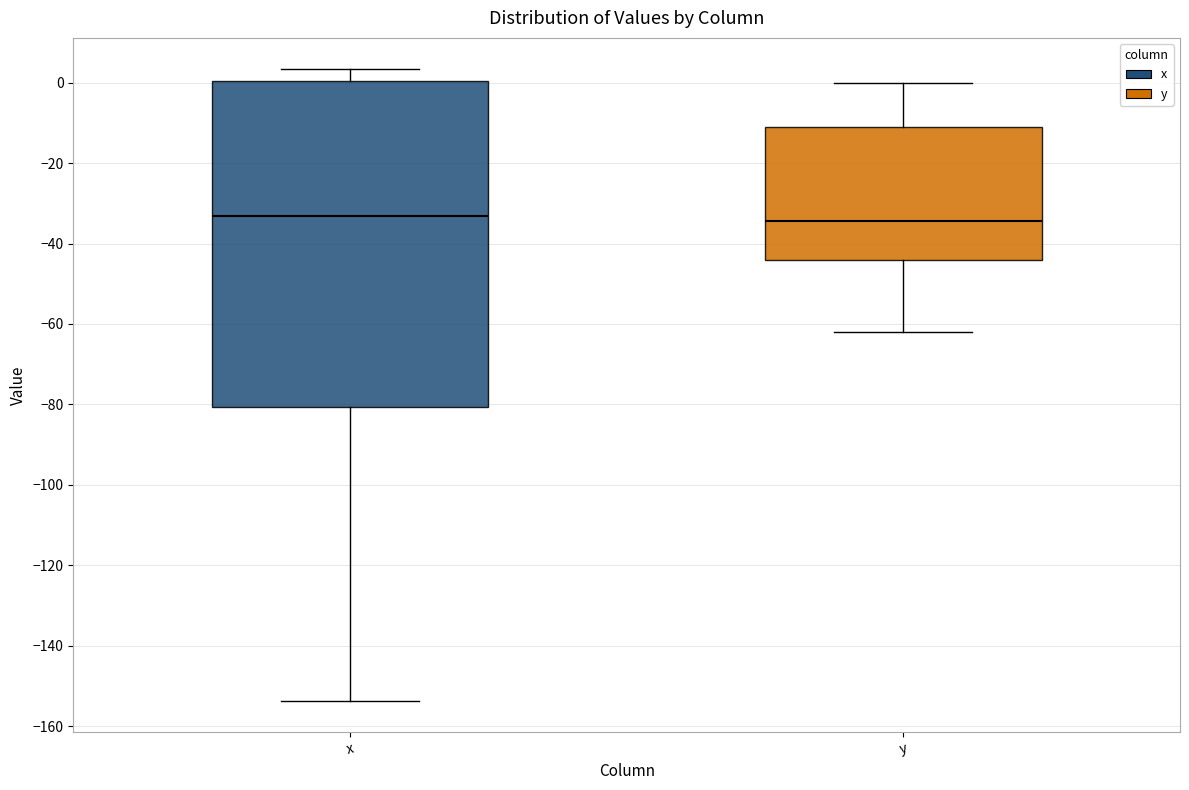

Where does the lower whisker of the box for x end on the y-axis? The values are not printed on the chart, so give them approximately, as read against the axis.

-154